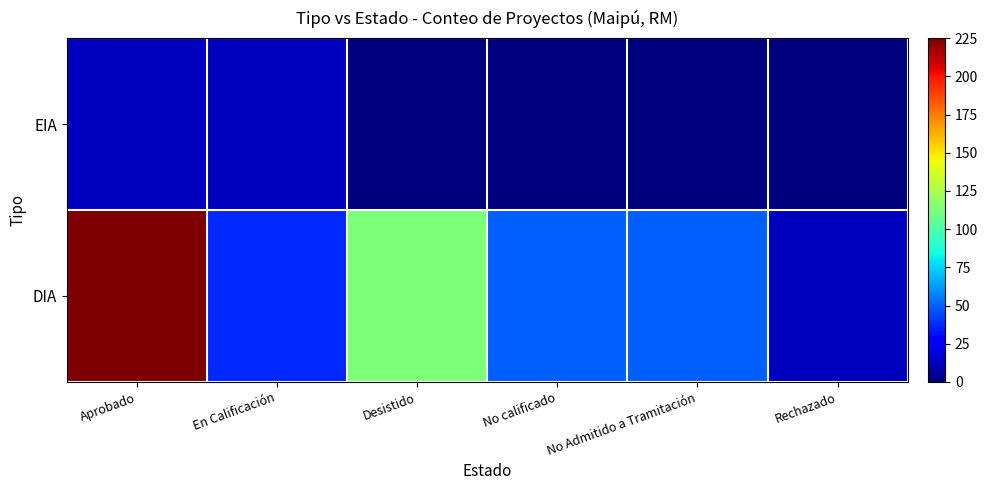

Between En Calificación and Aprobado, which is larger?

Aprobado